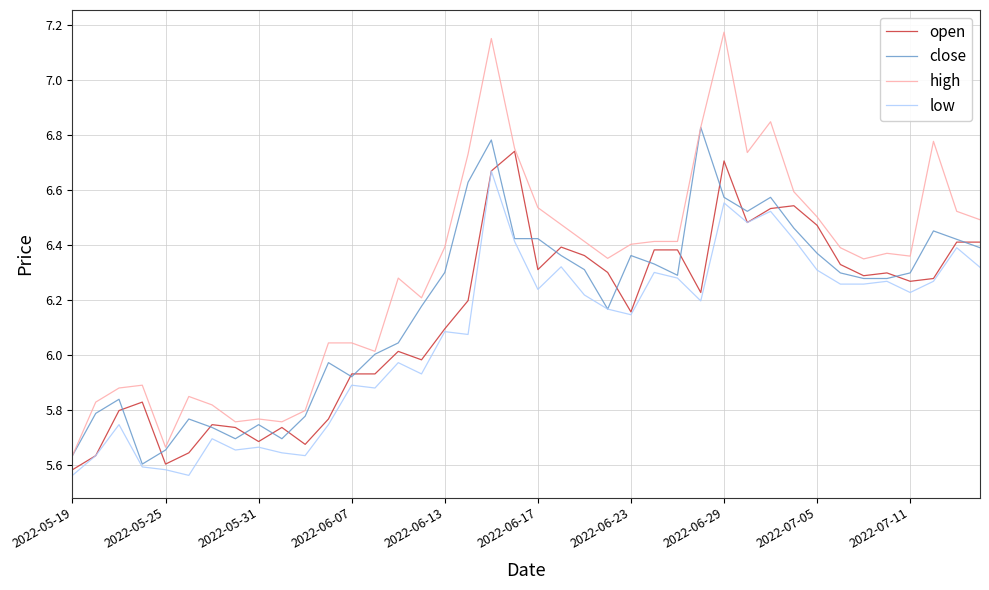

Which series has the largest total across all categories?

high